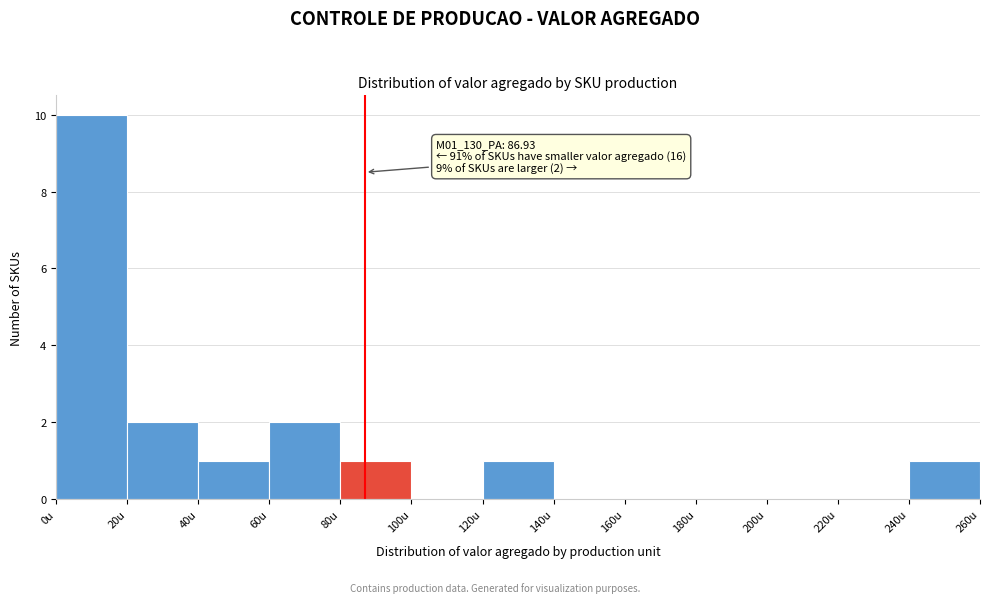

Which range on the x-axis has the tallest bar?

0 to 20